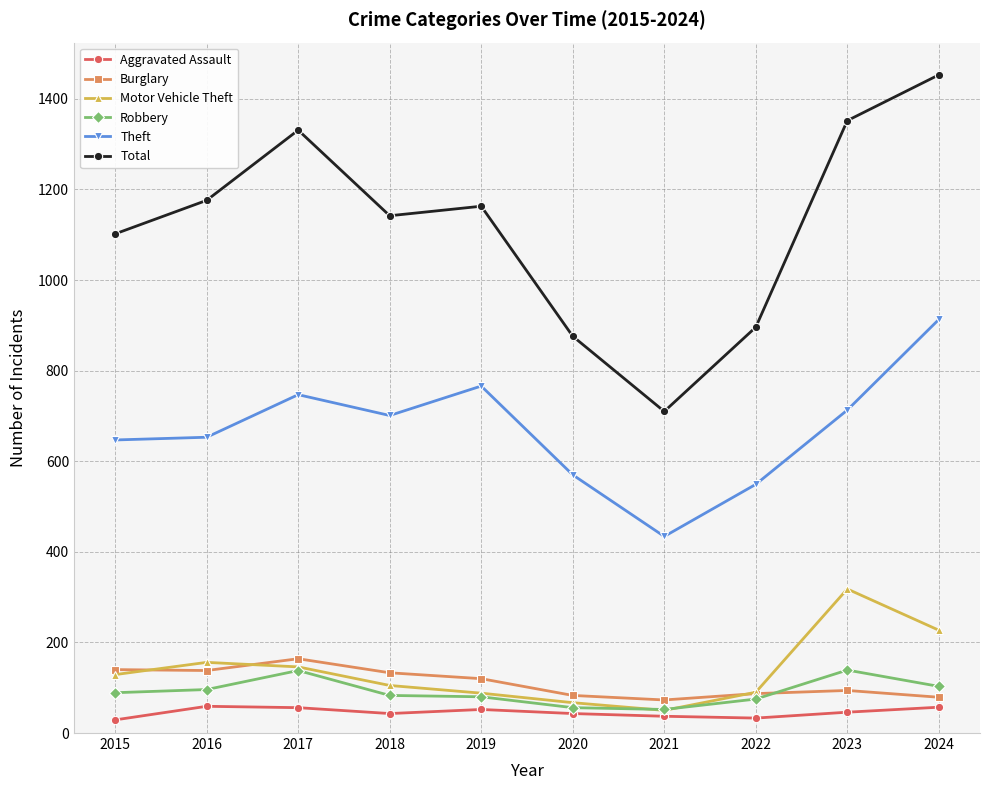

True or false: Motor Vehicle Theft has a value of 146 at 2019.

False